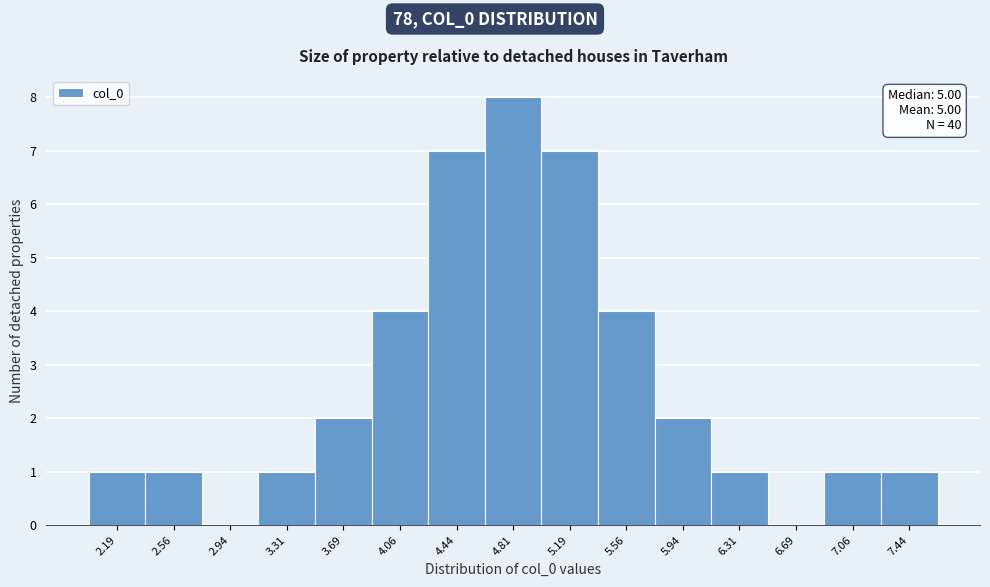

Reading right to left, what are all the values shown in this chart?

7.44=1	7.06=1	6.69=0	6.31=1	5.94=2	5.56=4	5.19=7	4.81=8	4.44=7	4.06=4	3.69=2	3.31=1	2.94=0	2.56=1	2.19=1